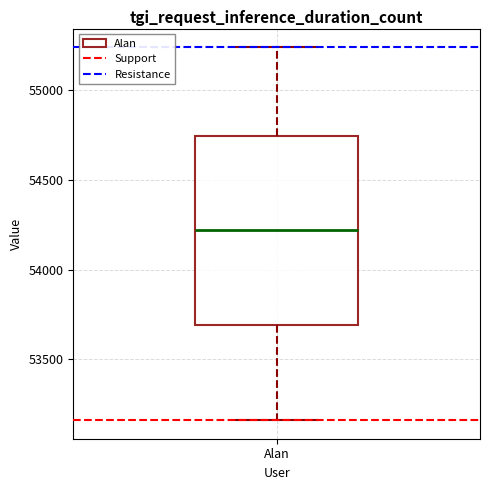

Read this box plot against the y-axis: the position of the median line, the range covered by the box, and the ends of both whiskers. The values are not printed on the chart, so give them approximately, as read against the axis.

median 54200, box 53700 to 54750, whiskers 53150 to 55250